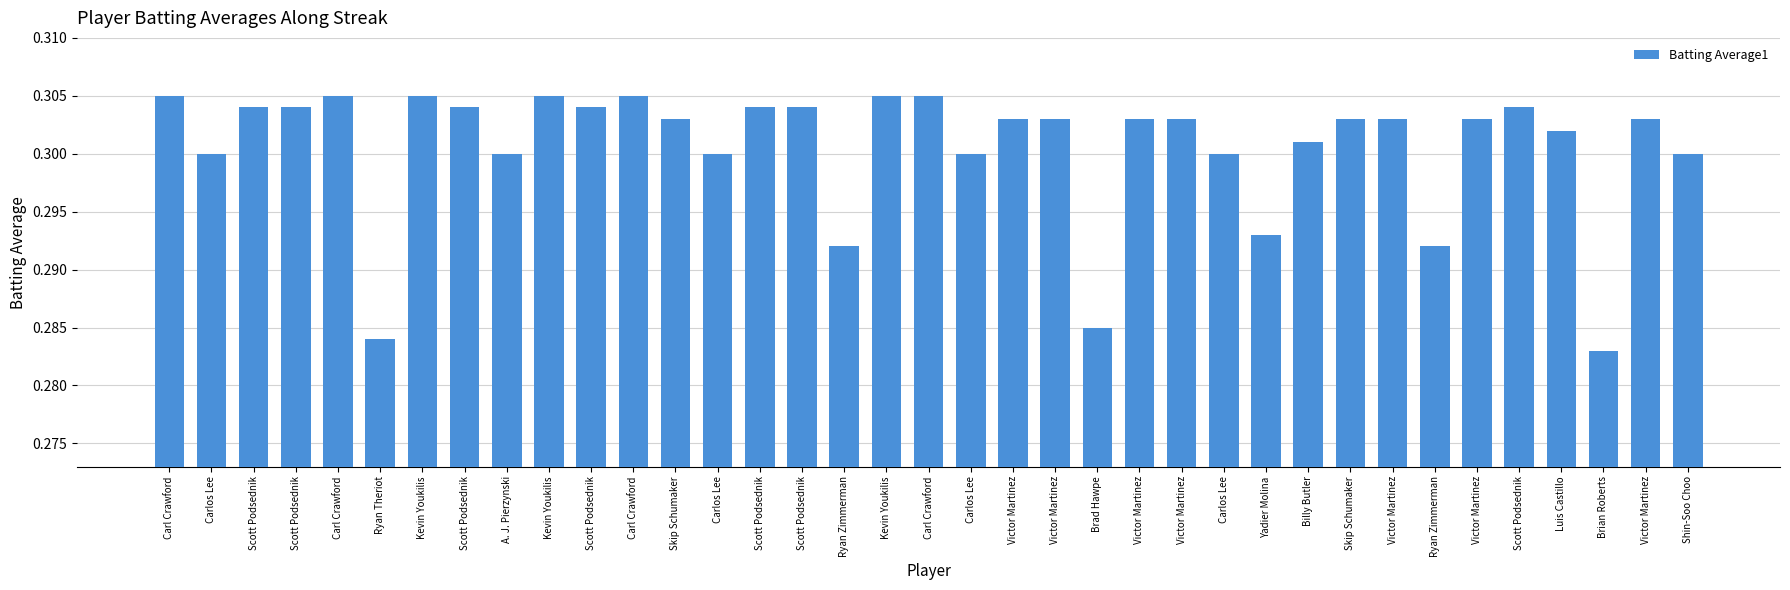

How many bars are there in total?

37